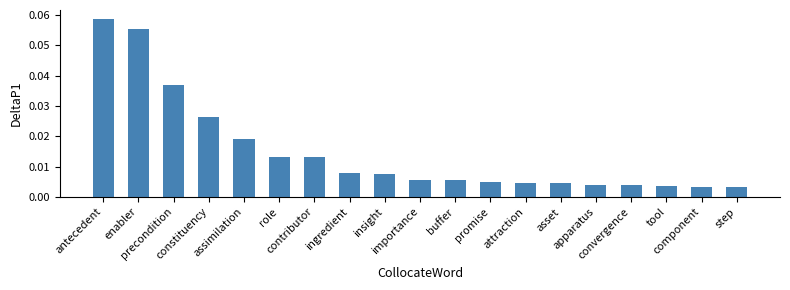

Which label corresponds to the smallest value in the chart?

step